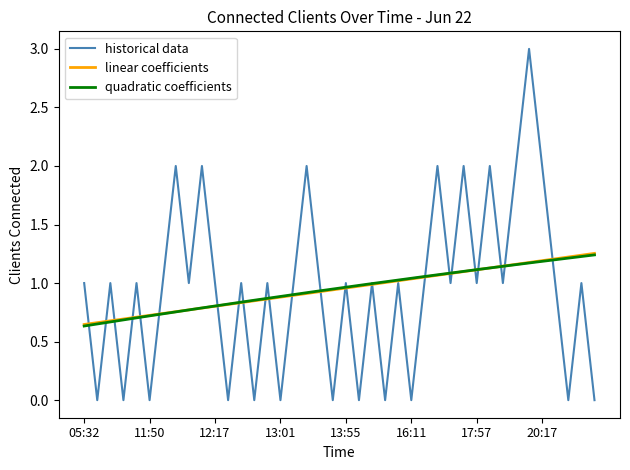

What is the maximum value for historical data?

3